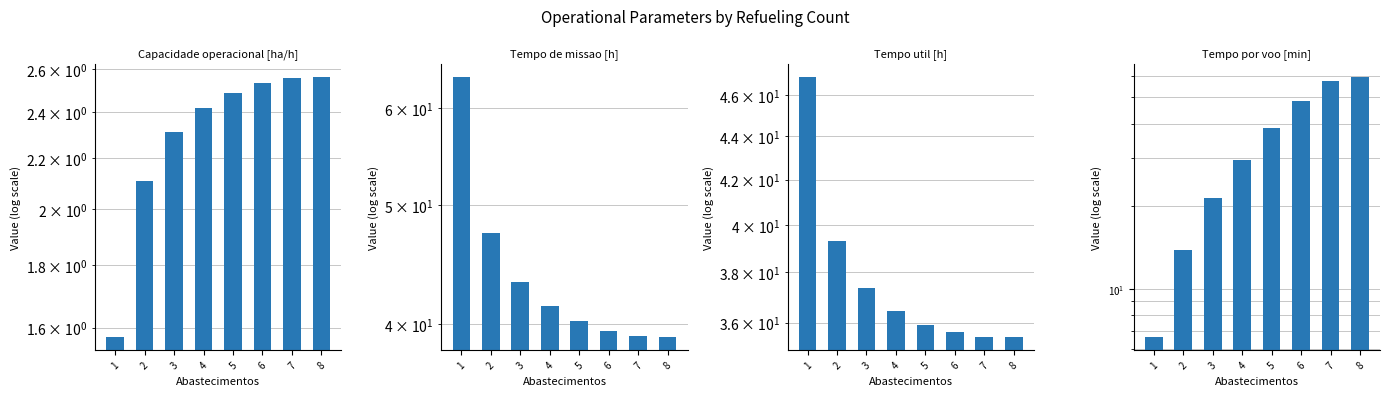

How many bars are there in each group?

4